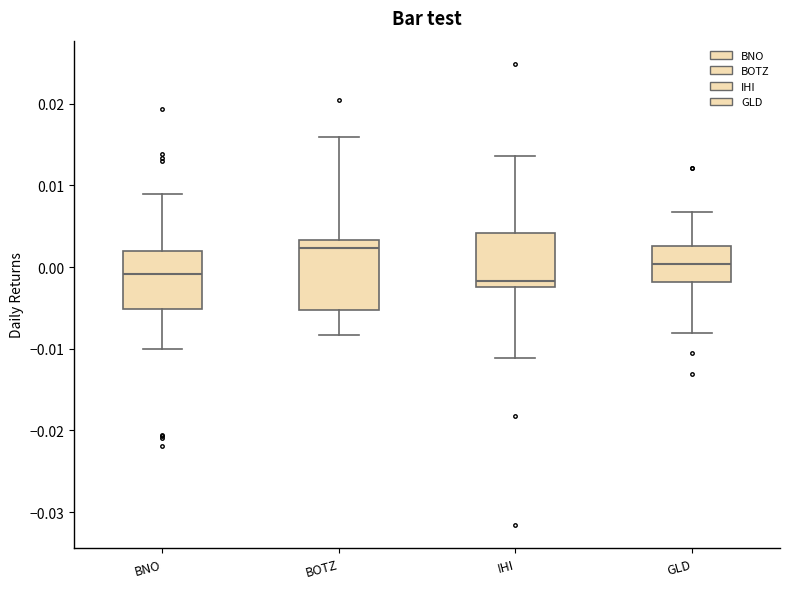

Reading left to right, read every box against the y-axis: the position of its median line, the range the box covers, and the ends of its whiskers. The values are not printed on the chart, so give them approximately, as read against the axis.

BNO: median -0.001, box -0.005 to 0.002, whiskers -0.010 to 0.009
BOTZ: median 0.002, box -0.005 to 0.003, whiskers -0.008 to 0.016
IHI: median -0.002 (just above the box's lower edge), box -0.002 to 0.004, whiskers -0.011 to 0.014
GLD: median 0.000, box -0.002 to 0.003, whiskers -0.008 to 0.007